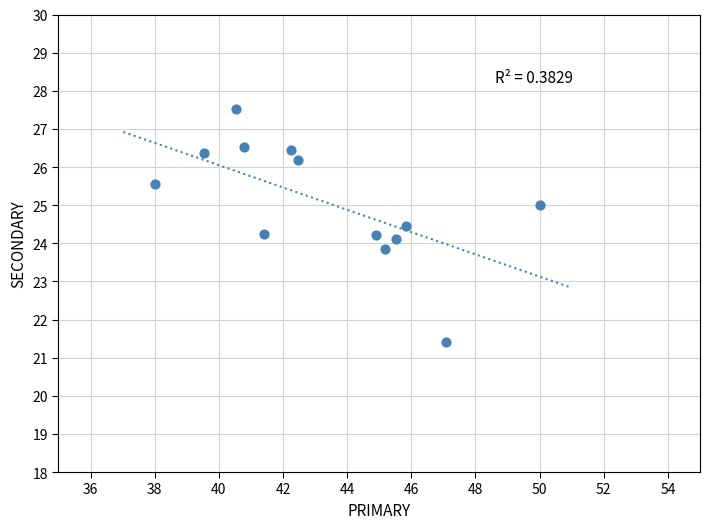

What is the range of Y values (max minus min)?

6.1